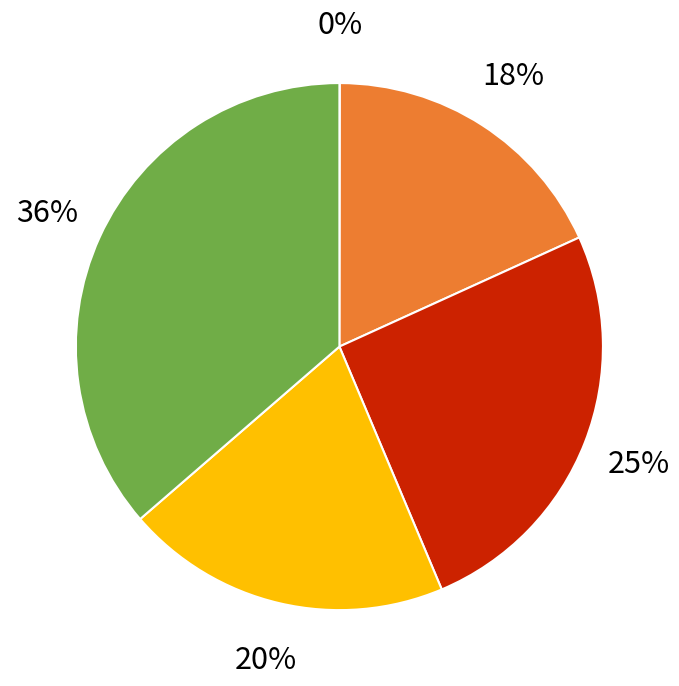

How many segments does this pie chart have?

5